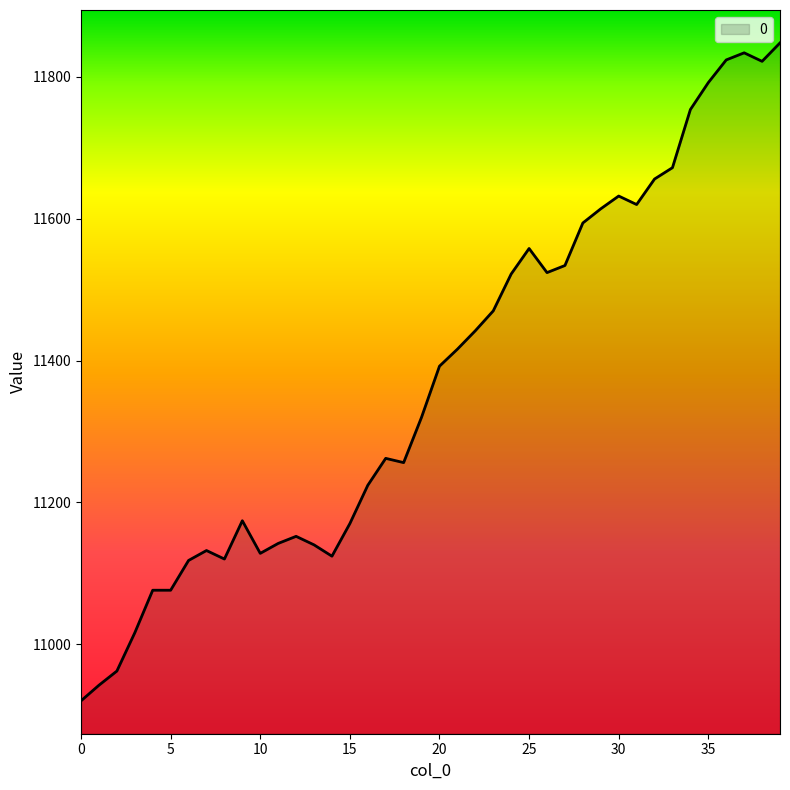

What is the difference between the maximum and minimum values?

928